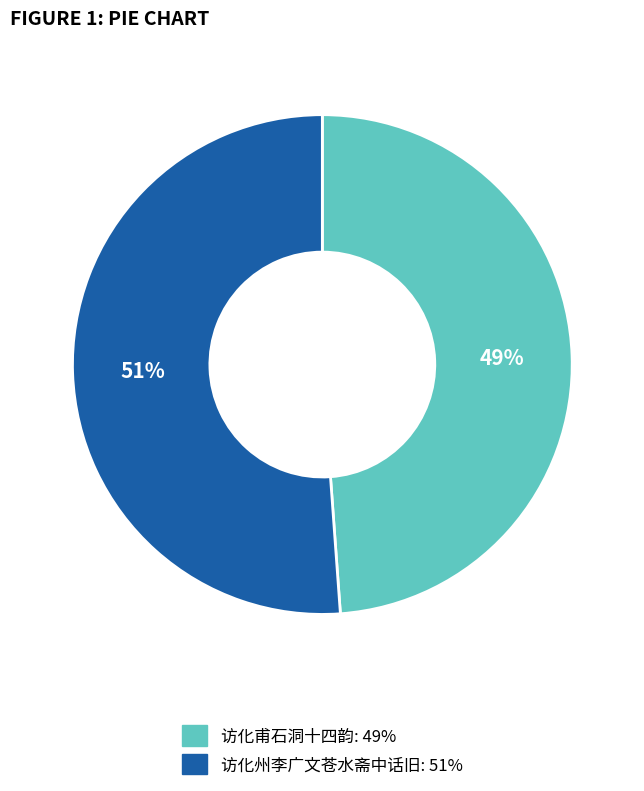

What percentage is the 访化甫石洞十四韵 slice, to the nearest percent?

49%